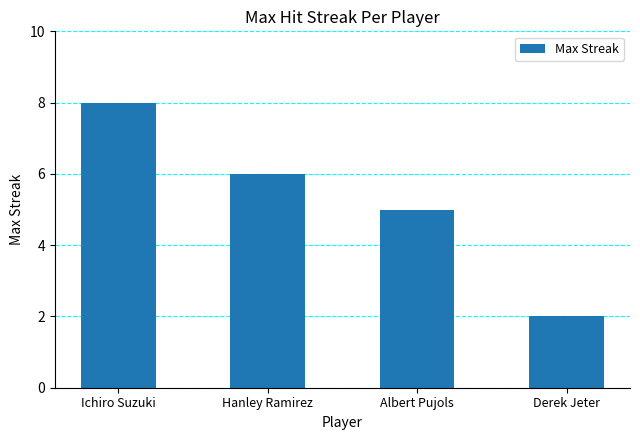

How many values are between 5 and 8?

3